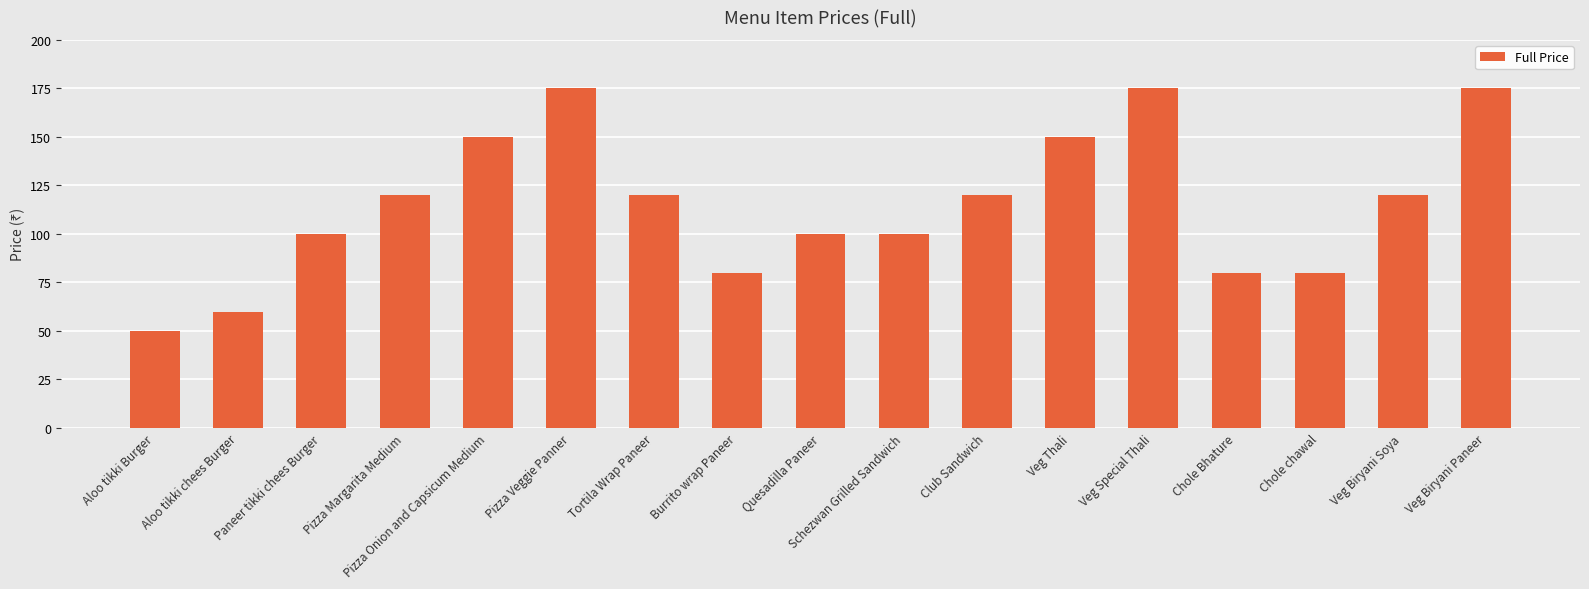

Reading left to right, what are all the values shown in this chart?

Aloo tikki Burger=50	Aloo tikki chees Burger=60	Paneer tikki chees Burger=100	Pizza Margarita Medium=120	Pizza Onion and Capsicum Medium=150	Pizza Veggie Panner=175	Tortila Wrap Paneer=120	Burrito wrap Paneer=80	Quesadilla Paneer=100	Schezwan Grilled Sandwich=100	Club Sandwich=120	Veg Thali=150	Veg Special Thali=175	Chole Bhature=80	Chole chawal=80	Veg Biryani Soya=120	Veg Biryani Paneer=175